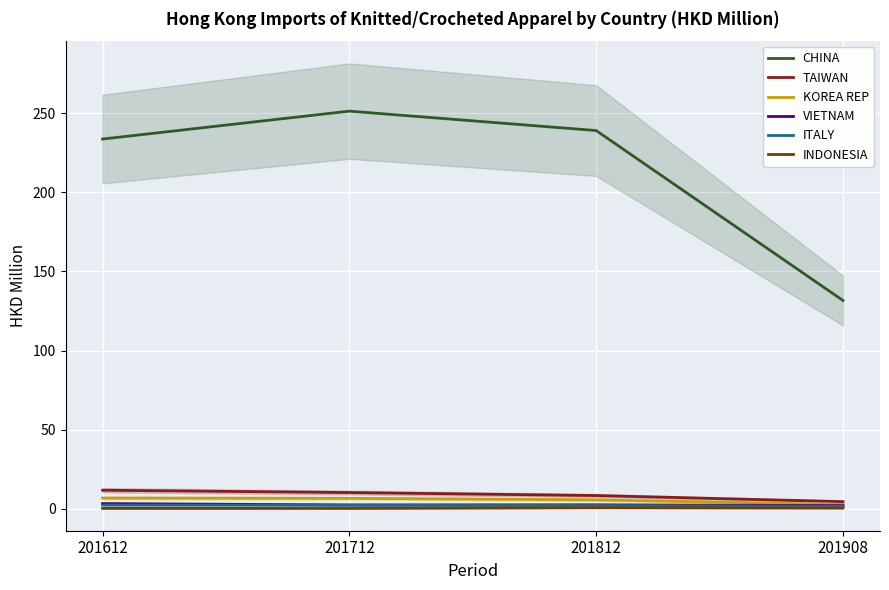

Between 201908 and 201612, which is larger?

201612